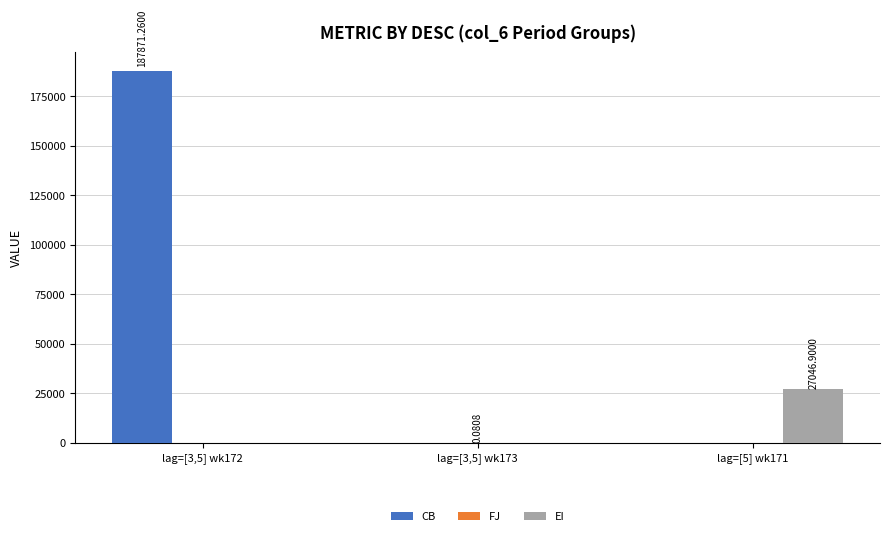

Which series changed the most between lag=[3,5] wk173 and lag=[5] wk171?

EI